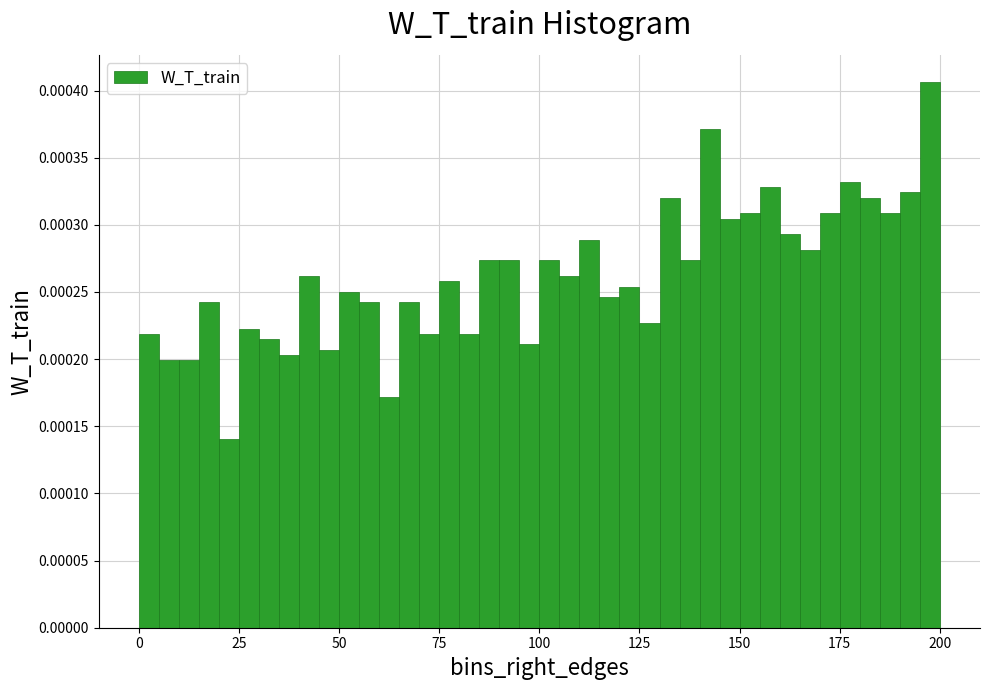

Around what value on the x-axis is the tallest bar? Give the approximate position of its centre, as read against the axis.

200